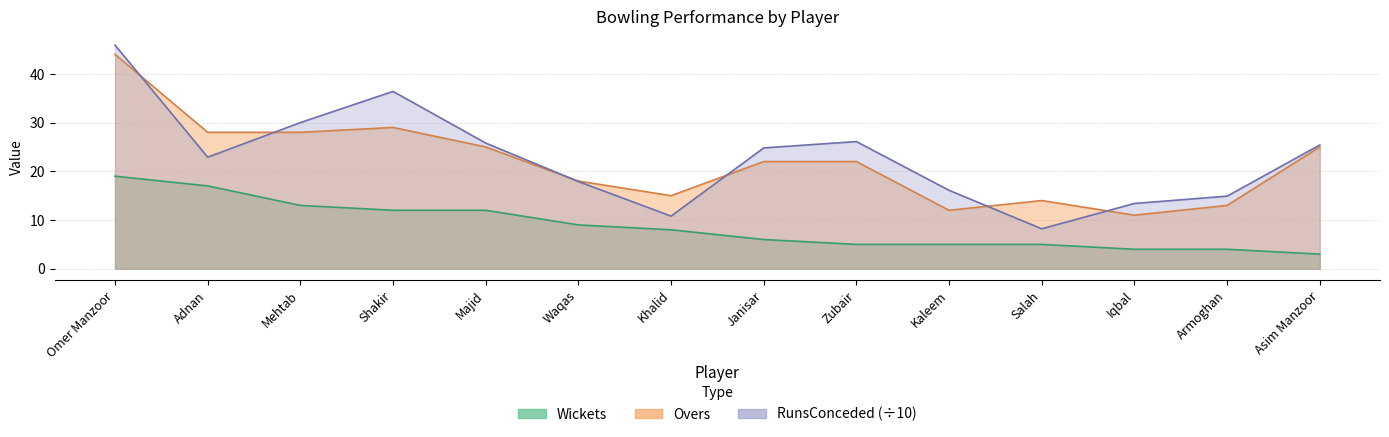

True or false: Overs has more than 1 points higher than both neighbors.

True